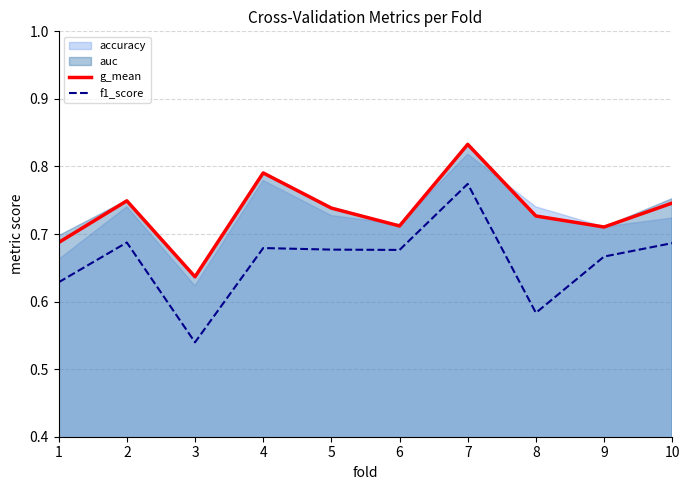

What is the sum of all g_mean values?

7.3